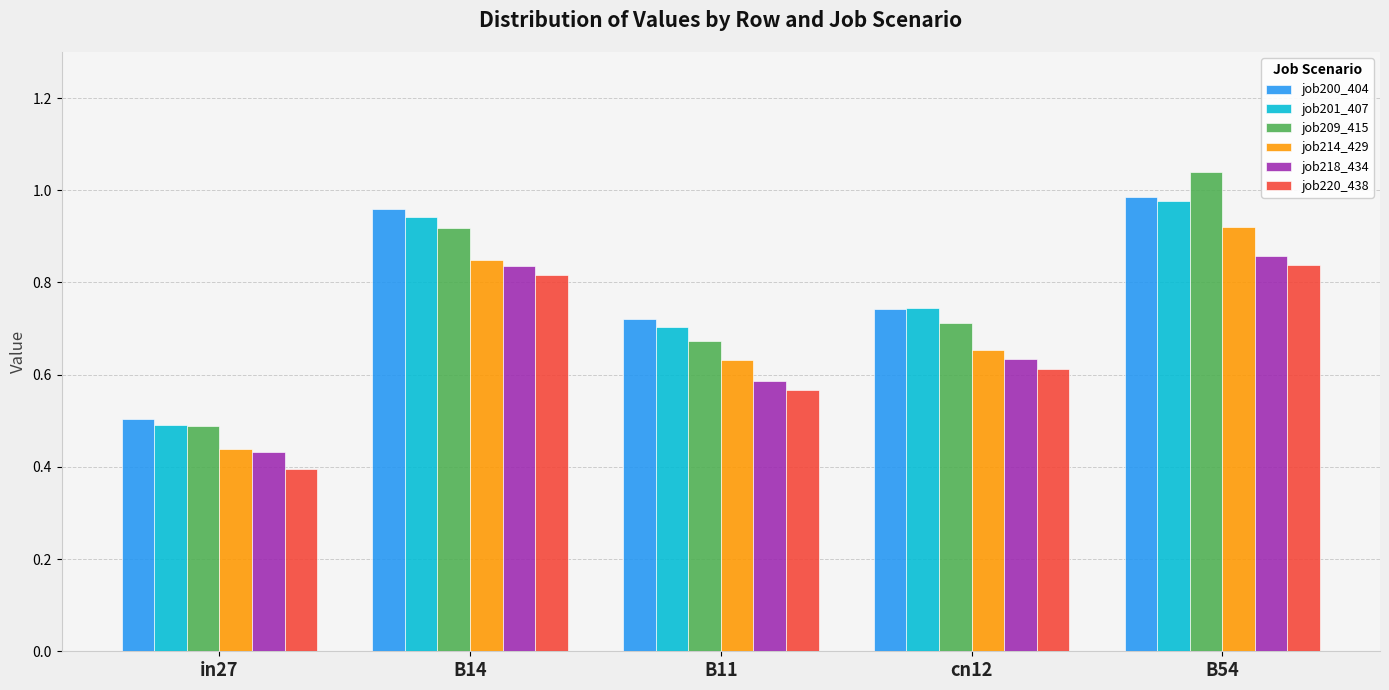

Is the value of job201_407 at B54 greater than the value of job220_438 at in27?

Yes